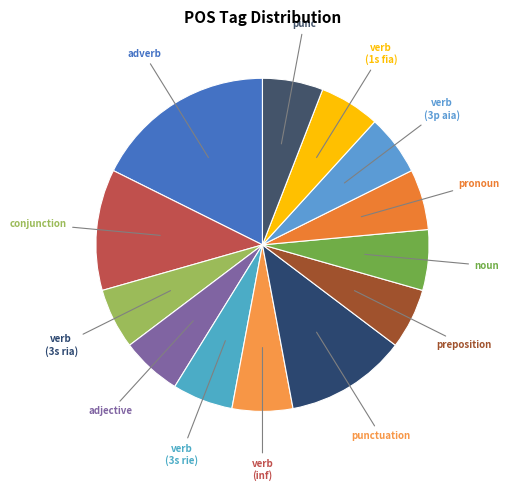

Count the number of slices in the pie.

13